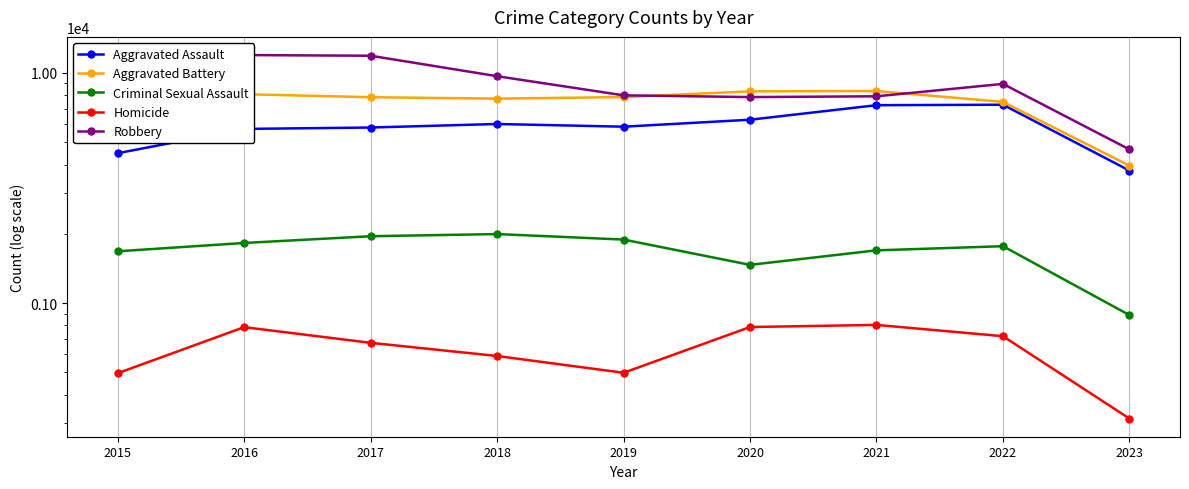

True or false: Criminal Sexual Assault has more than 2 interior local peaks.

False